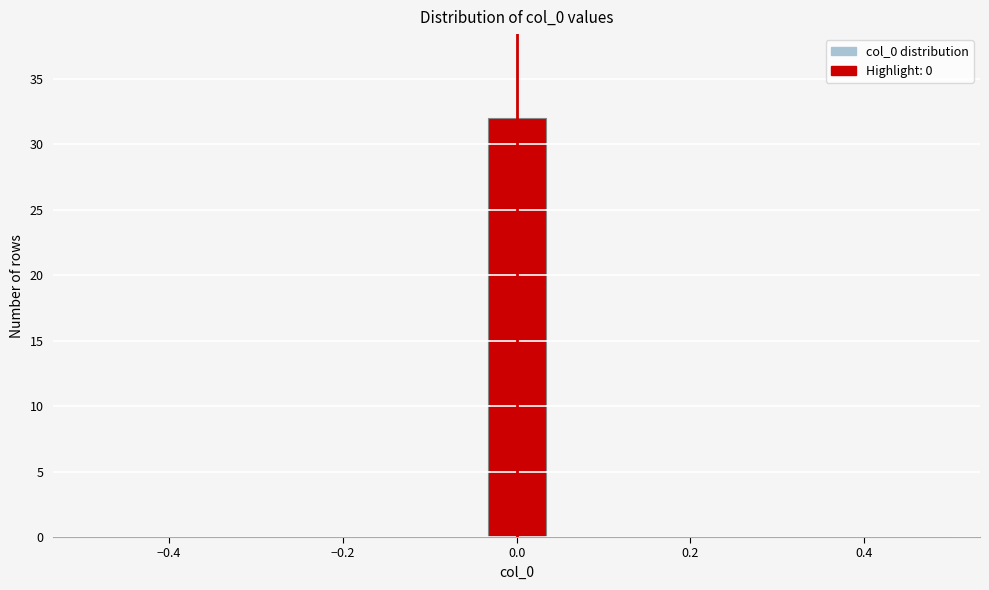

Around what value on the x-axis is the tallest bar? Give the approximate position of its centre, as read against the axis.

0.00